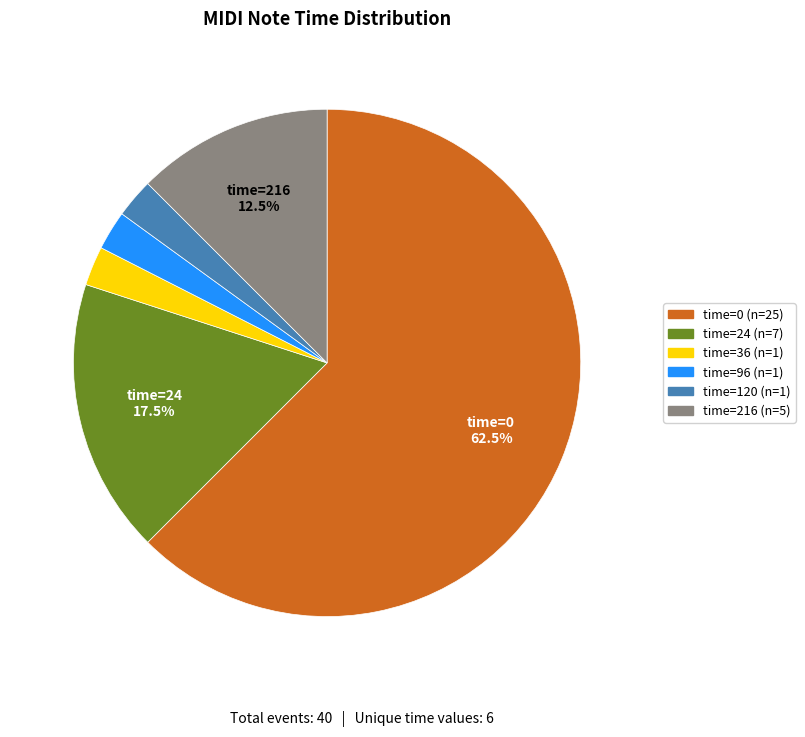

Is there a majority slice in this chart?

Yes